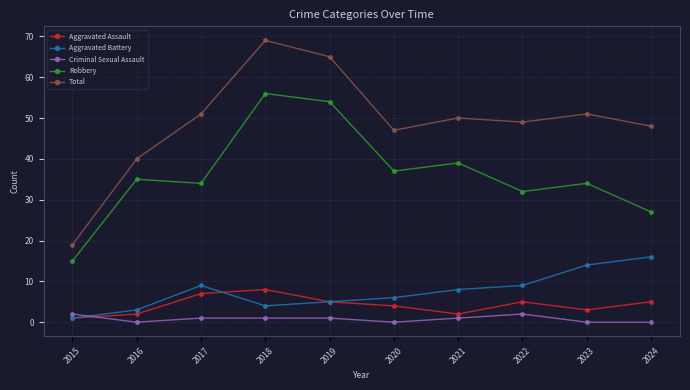

Reading left to right, extract all data points from this chart.

Aggravated Assault: 1	2	7	8	5	4	2	5	3	5
Aggravated Battery: 1	3	9	4	5	6	8	9	14	16
Criminal Sexual Assault: 2	0	1	1	1	0	1	2	0	0
Robbery: 15	35	34	56	54	37	39	32	34	27
Total: 19	40	51	69	65	47	50	49	51	48